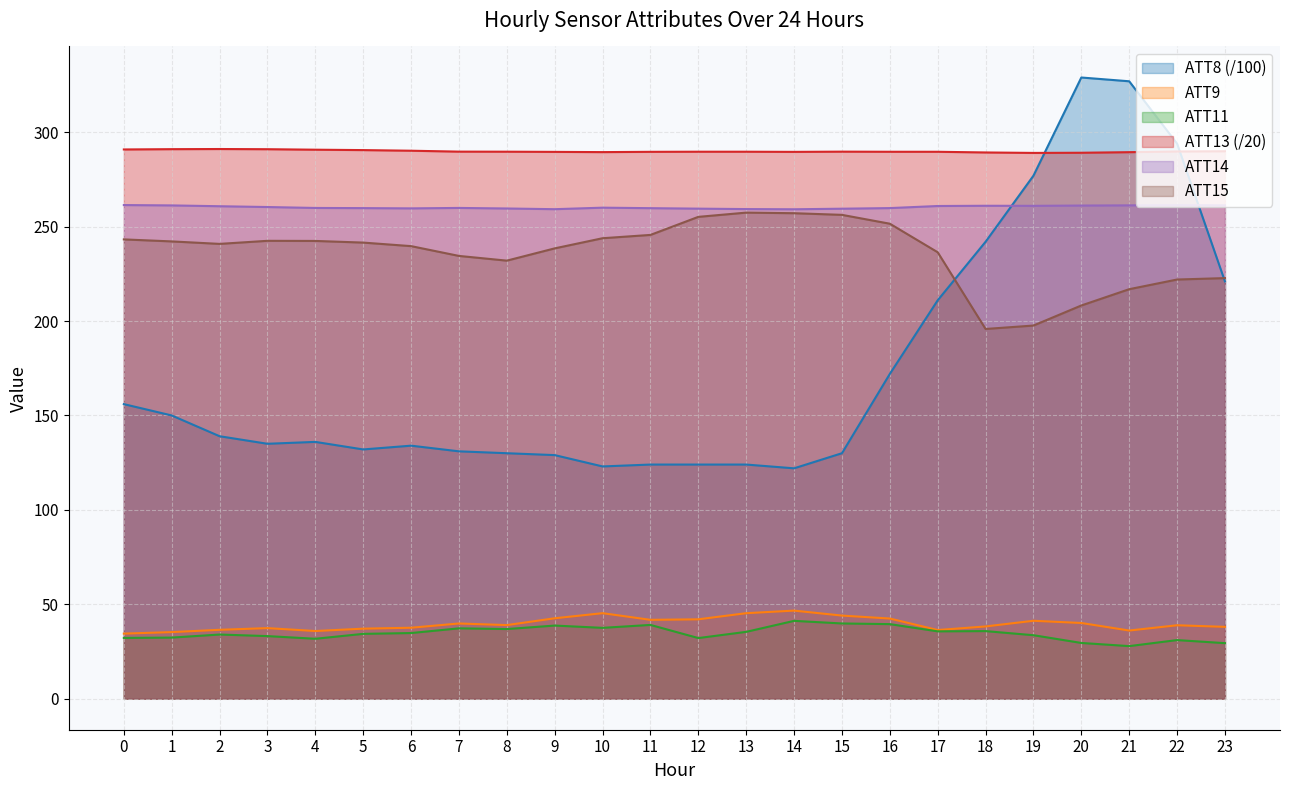

Is the value of ATT9 at 5 greater than the value of ATT8 at 7?

No